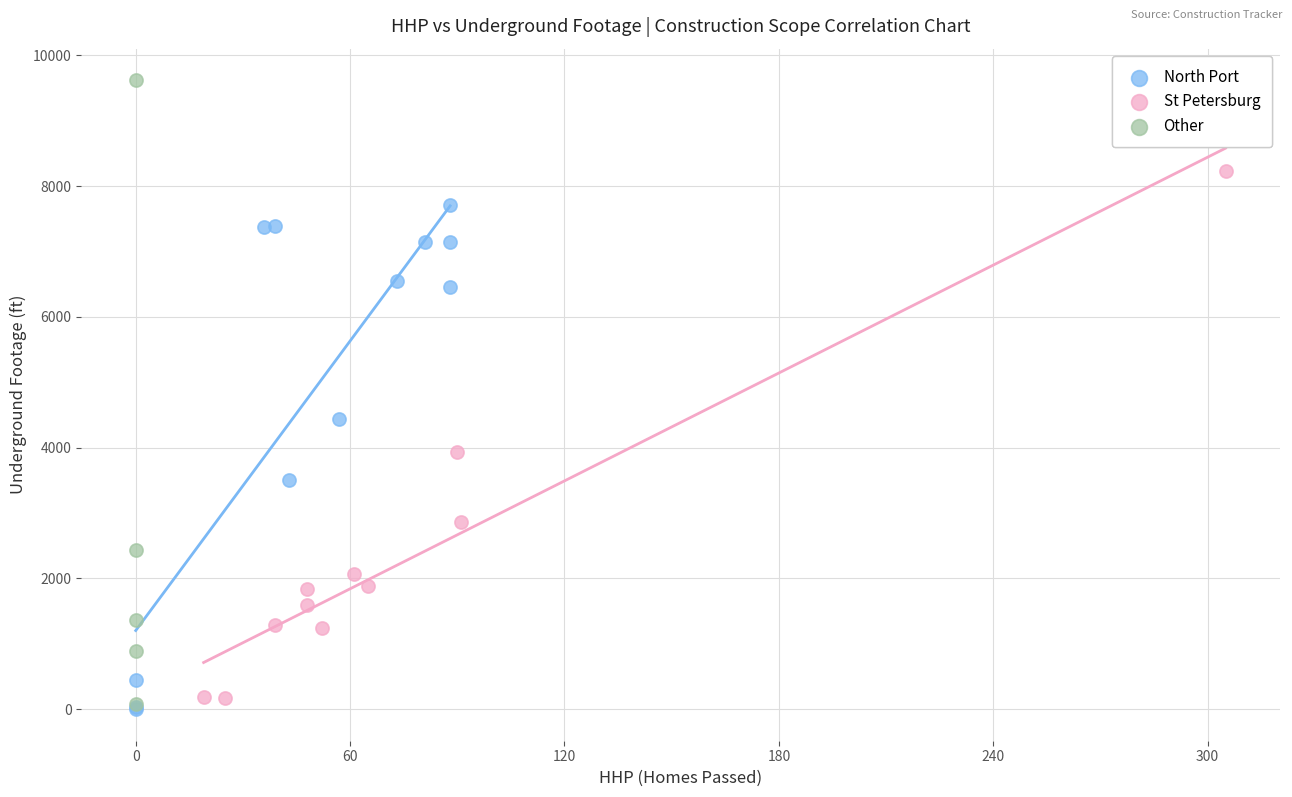

Which series has the largest Y range (max minus min)?

Other